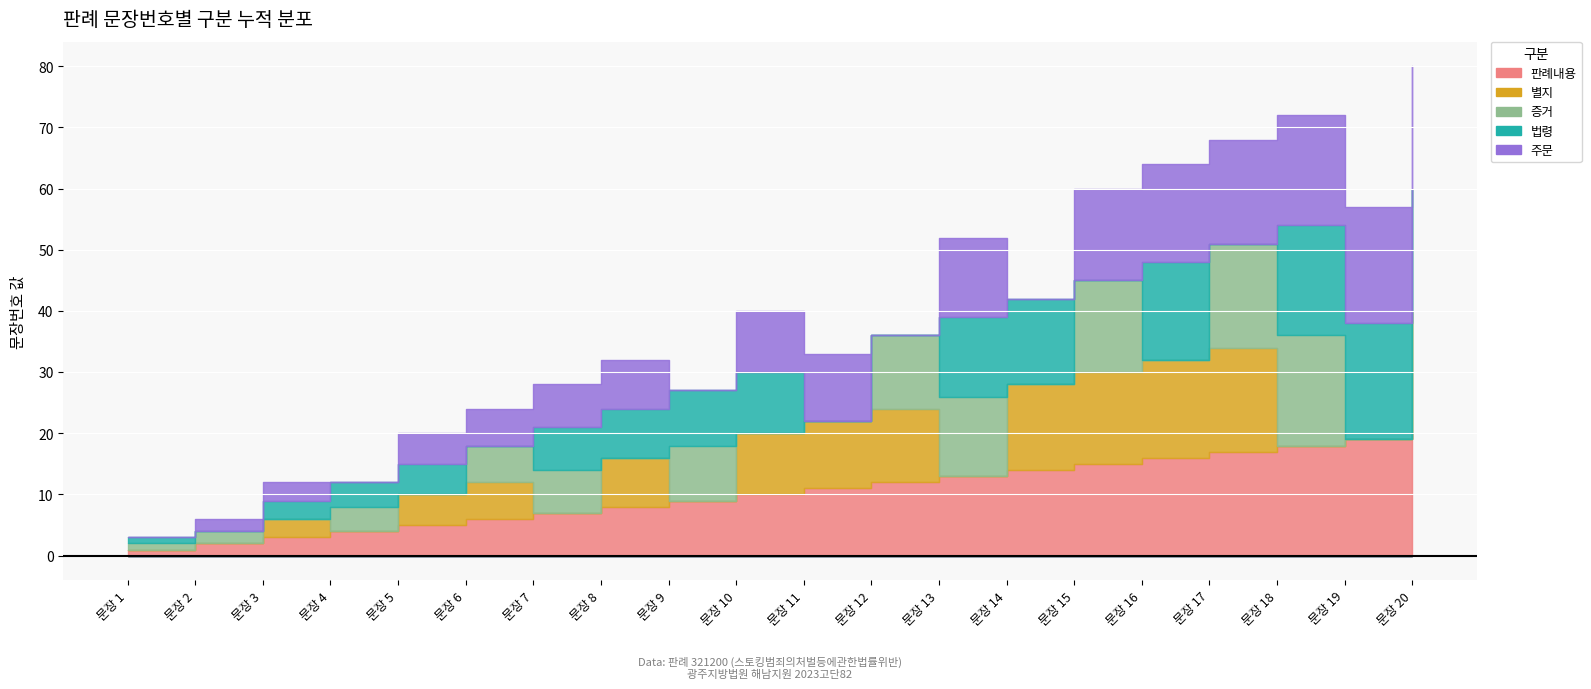

Where is 법령 nearest to the value 9?

9